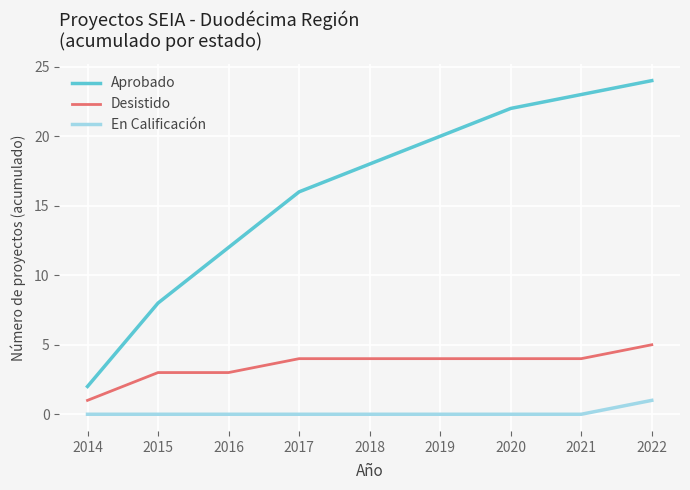

True or false: Aprobado has more than 2 points higher than both neighbors.

False